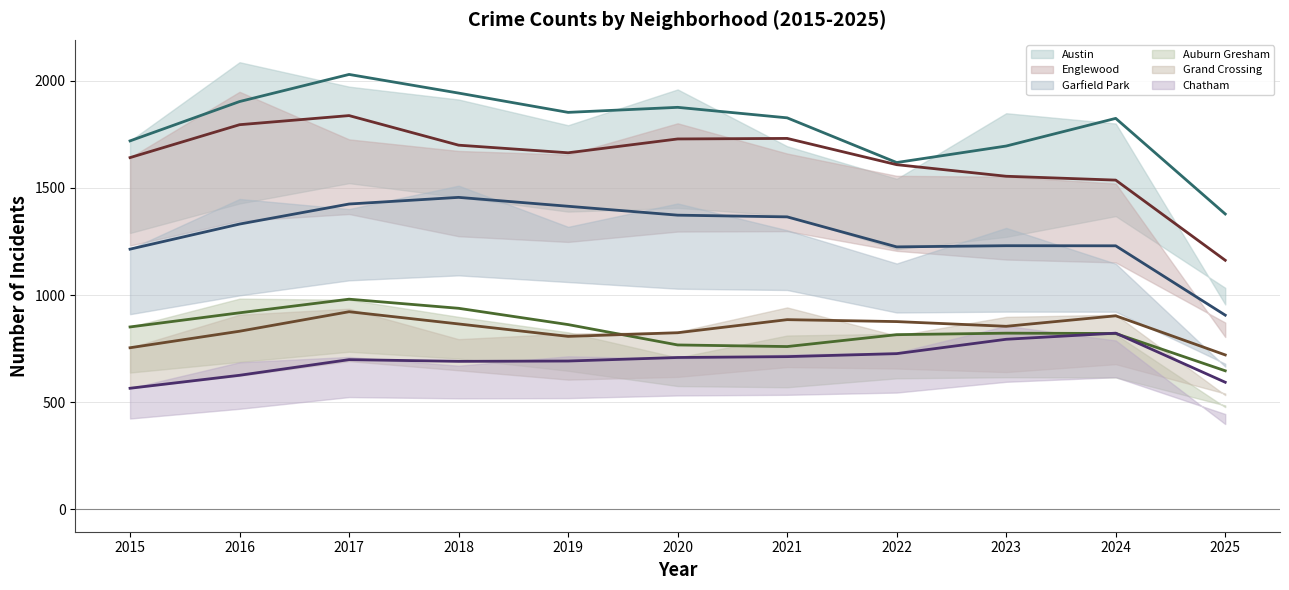

The value of Garfield Park (trend) at 2019 is 1414.0. True or false?

True